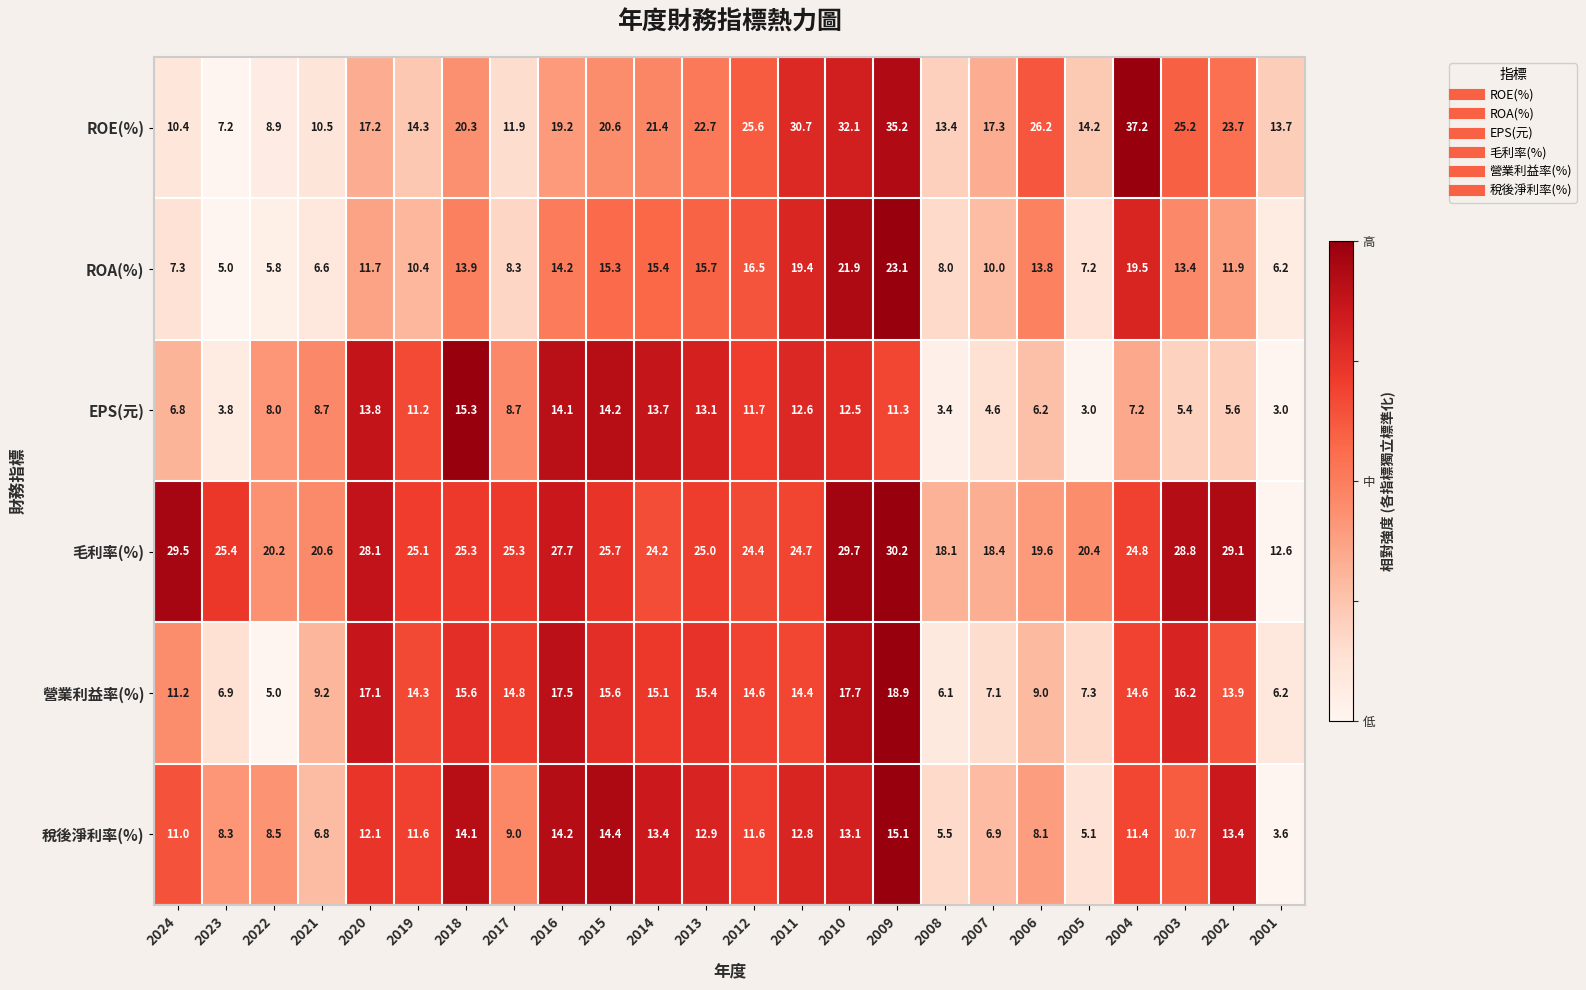

List the series in order of their peak value, lowest first.

稅後淨利率(%), EPS(元), 營業利益率(%), ROA(%), 毛利率(%), ROE(%)